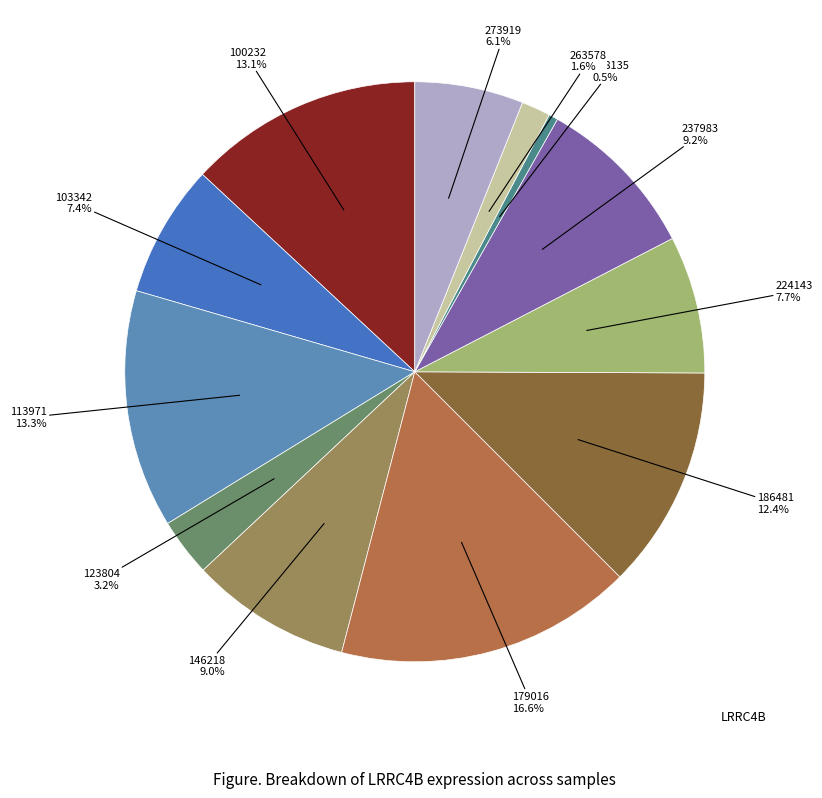

How many slices are in this pie chart?

12